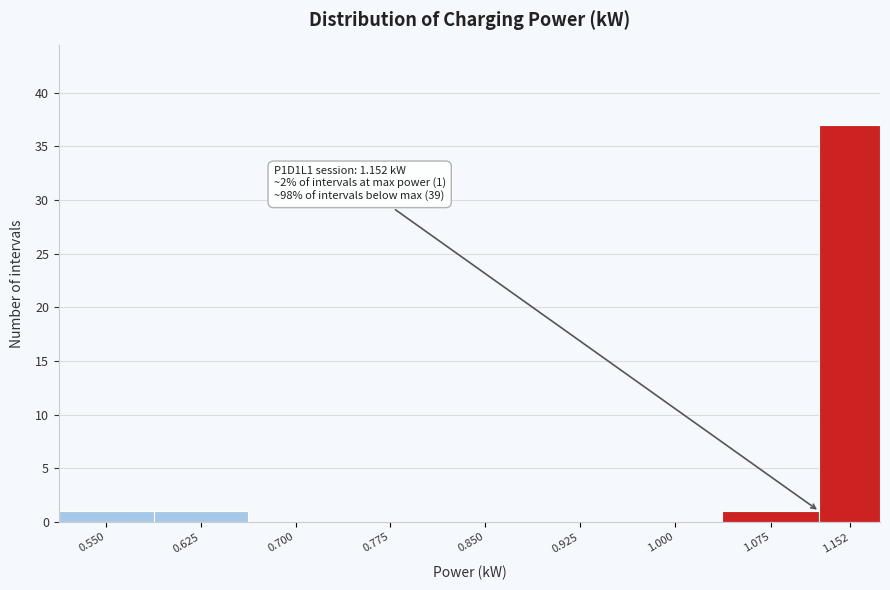

Reading left to right, transcribe all the data shown in this chart.

0.550=1	0.625=1	0.700=0	0.775=0	0.850=0	0.925=0	1.000=0	1.075=1	1.152=37